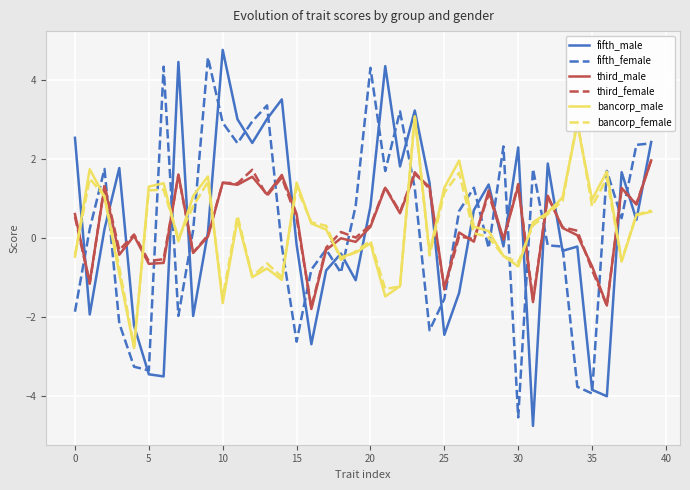

What is the lowest value of the bancorp_male series?

-2.8